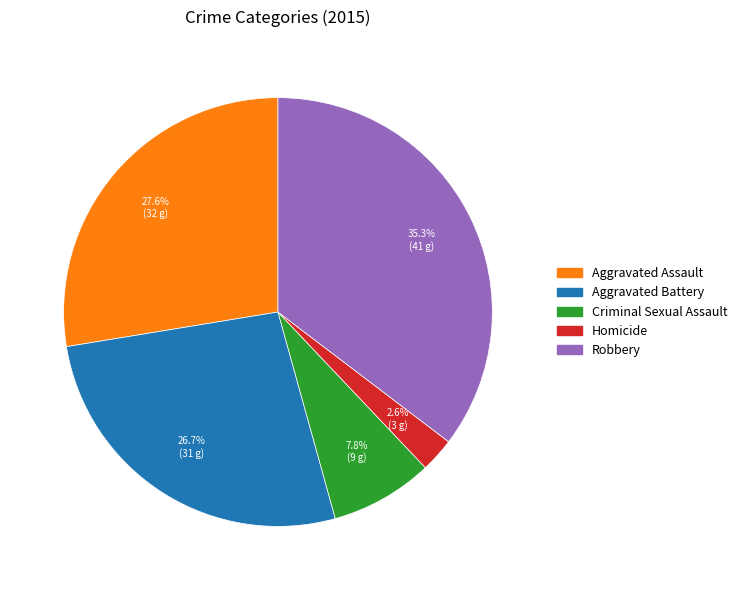

Is there a majority slice in this chart?

No